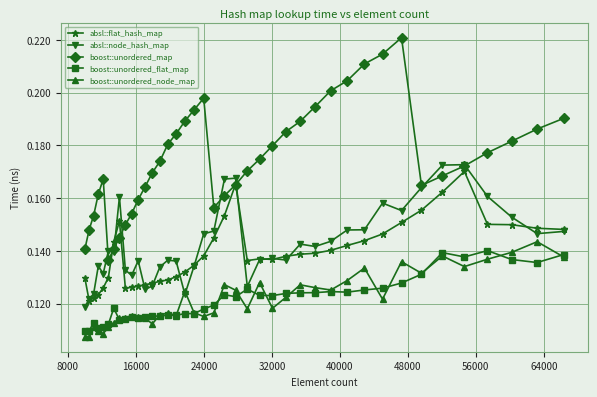

Does the chart have visible grid lines?

Yes